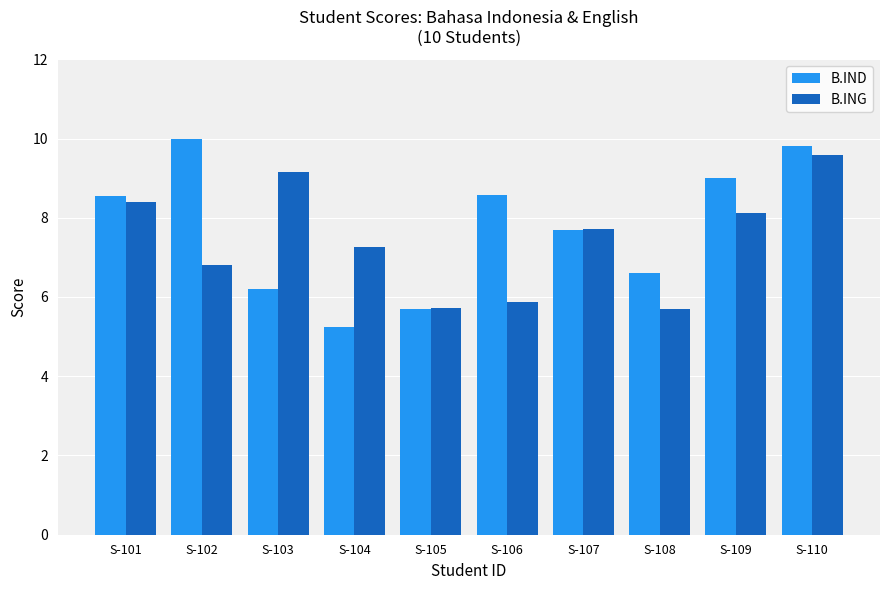

List the series in order of their peak value, highest first.

B.IND, B.ING